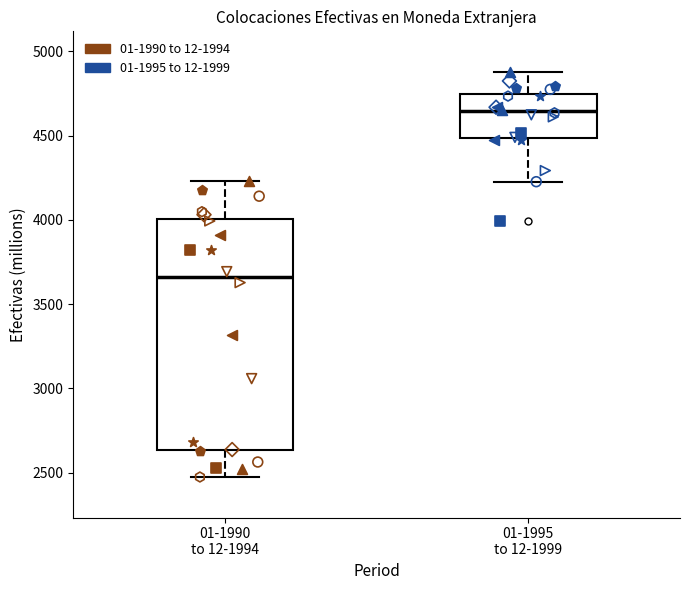

Reading left to right, read every box against the y-axis: the position of its median line, the range the box covers, and the ends of its whiskers. The values are not printed on the chart, so give them approximately, as read against the axis.

01-1990 to 12-1994: median 3650, box 2650 to 4000, whiskers 2450 to 4250
01-1995 to 12-1999: median 4650, box 4500 to 4750, whiskers 4250 to 4900